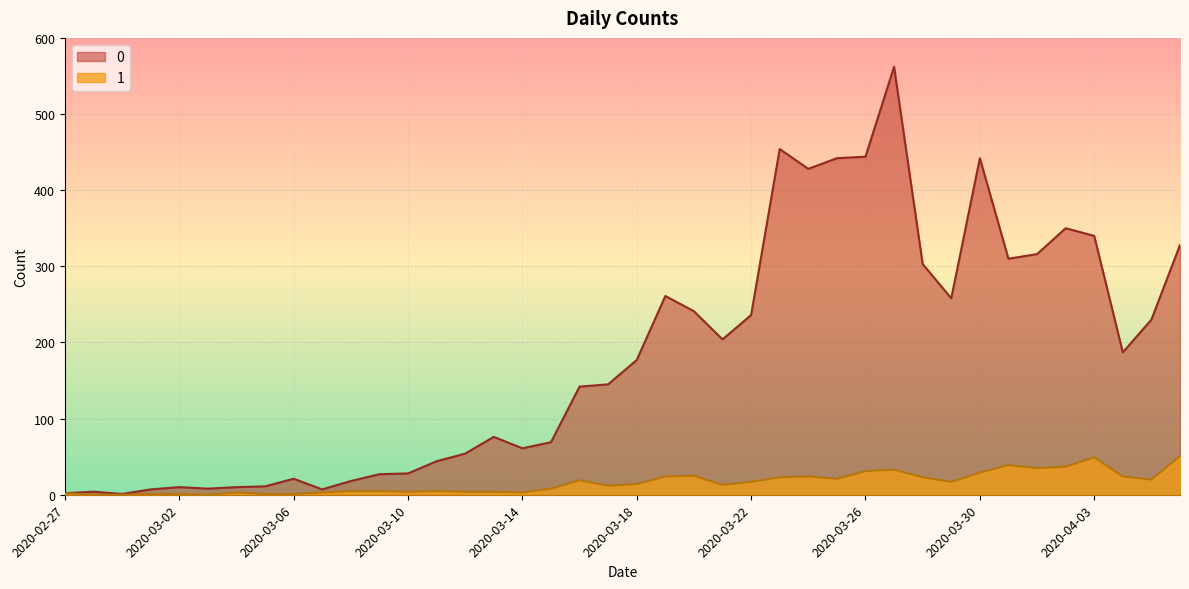

At which category does 0 reach its first local peak?

2020-02-28